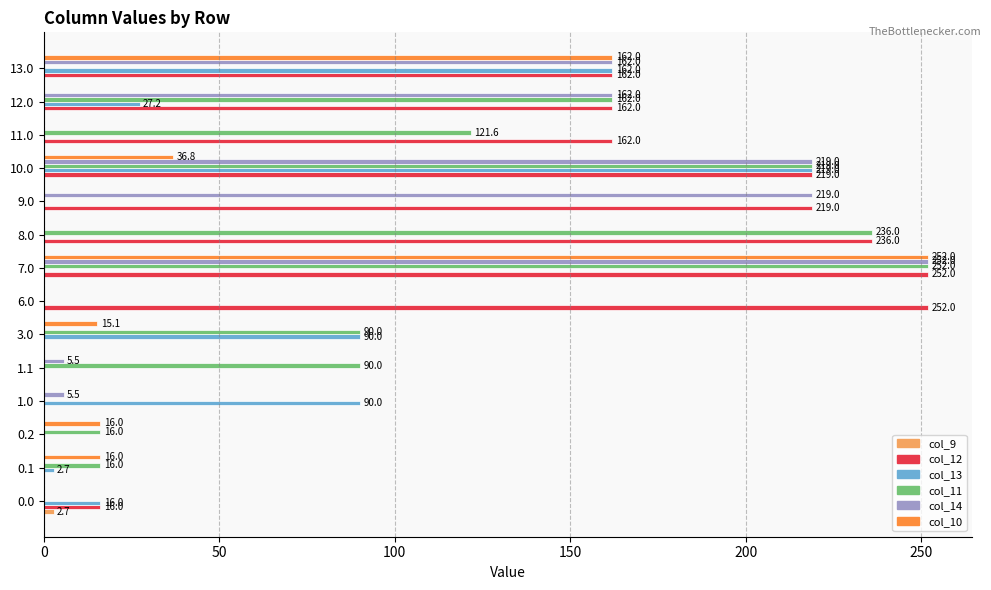

What is the sum of all col_13 values?

606.9